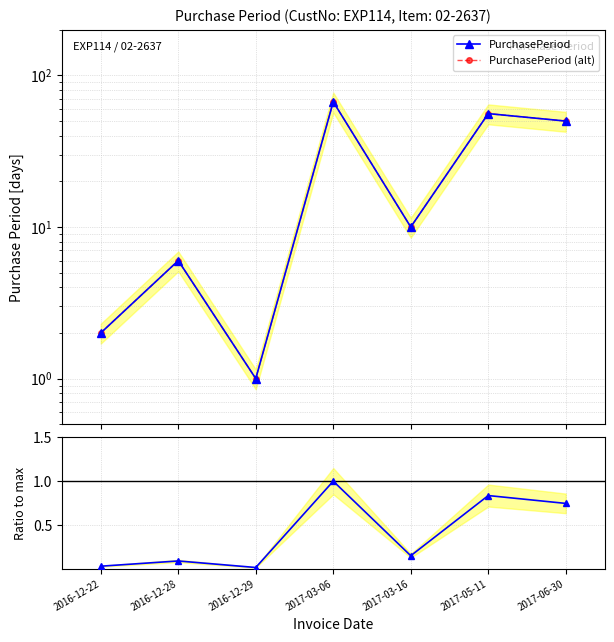

True or false: PurchasePeriod has a value of 6.0 at 2016-12-28.

True